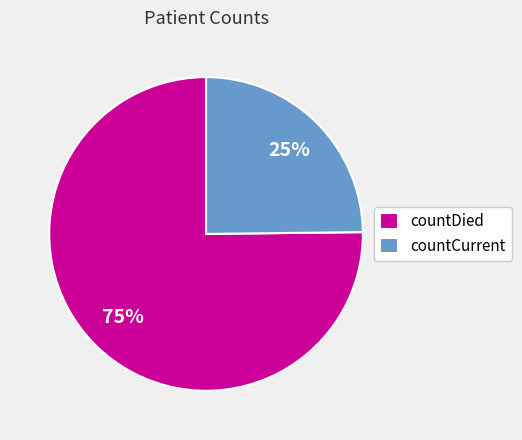

What is the largest slice in the pie chart?

countDied